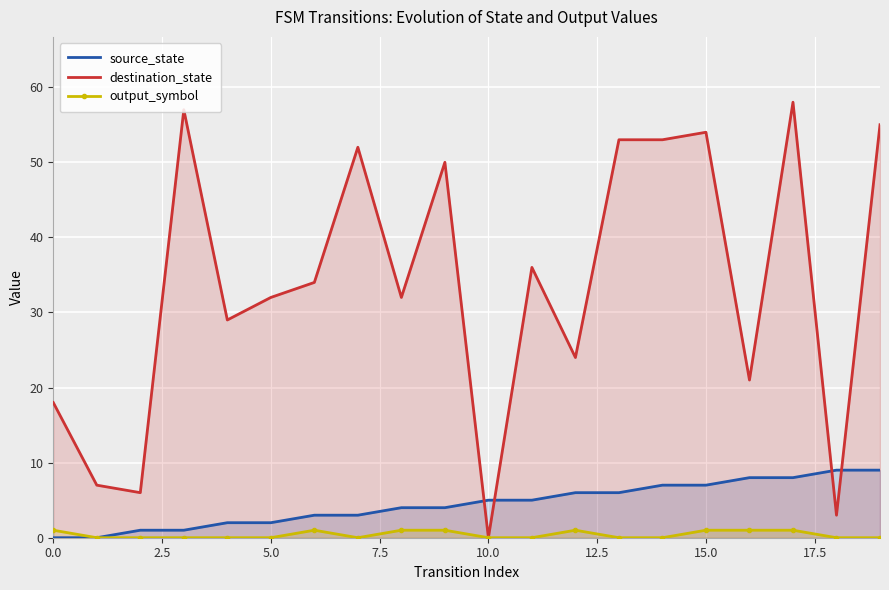

Which series has the widest spread of values?

destination_state